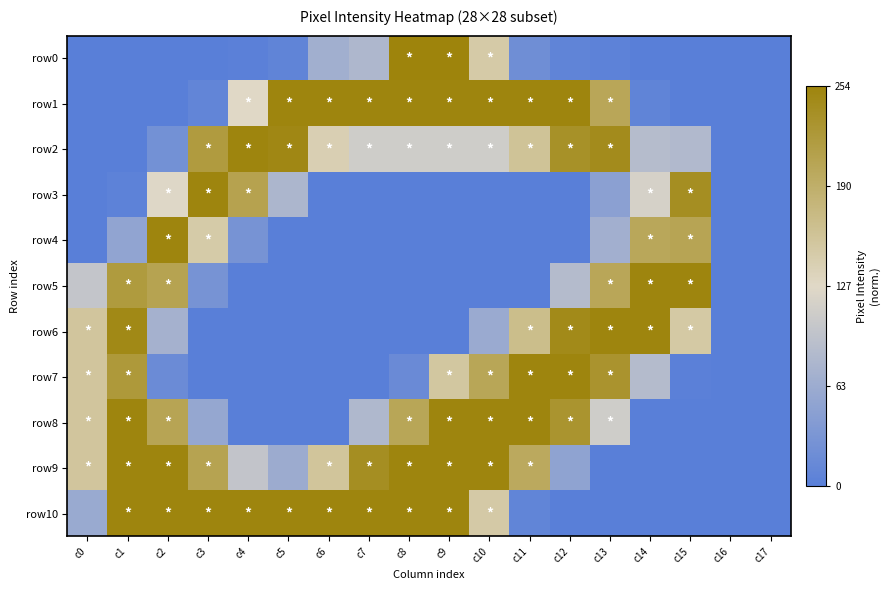

Count the number of categories in the chart.

18